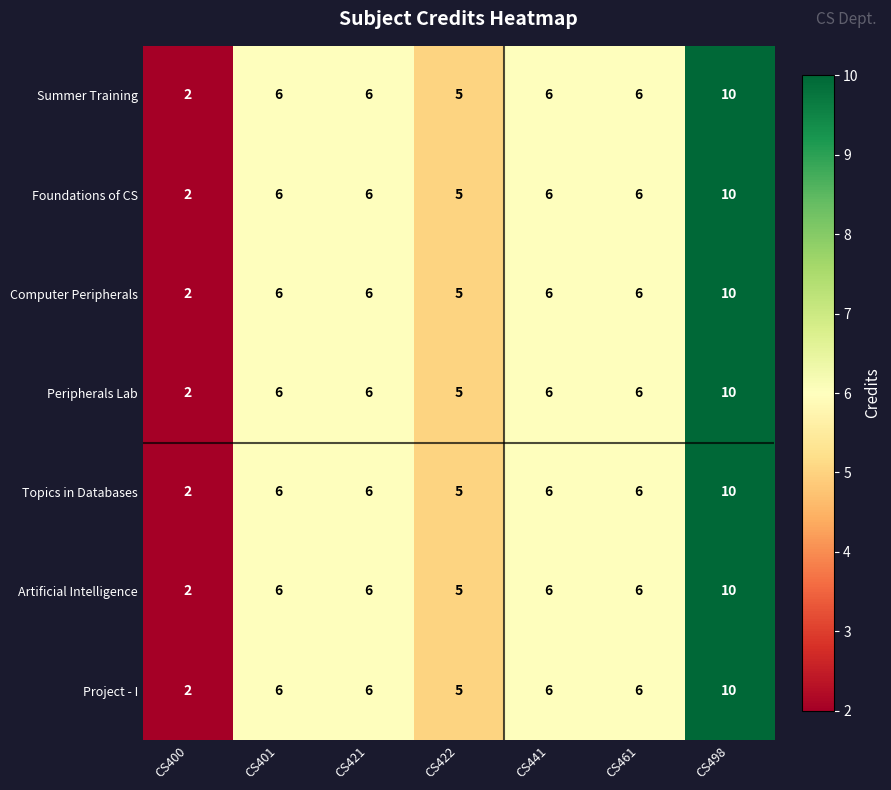

What is the sum of all Topics in Databases values?

41